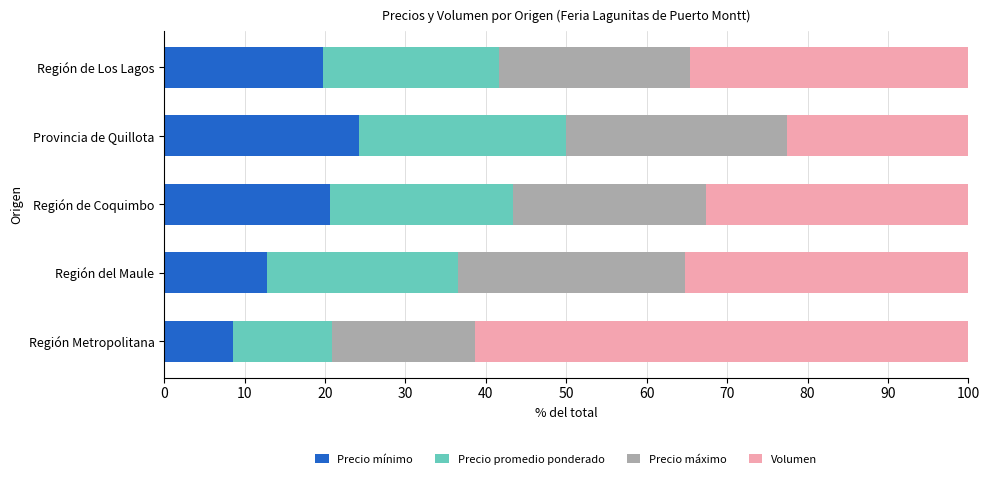

What is the approximate value of Precio mínimo at Región Metropolitana?

8.6